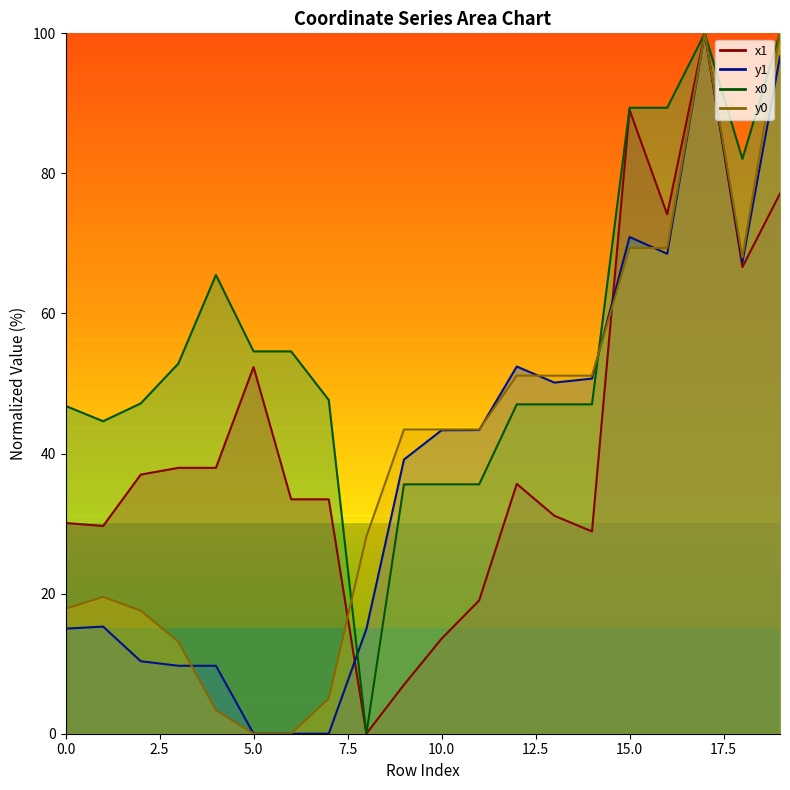

True or false: x1 and x0 cross at least once.

False